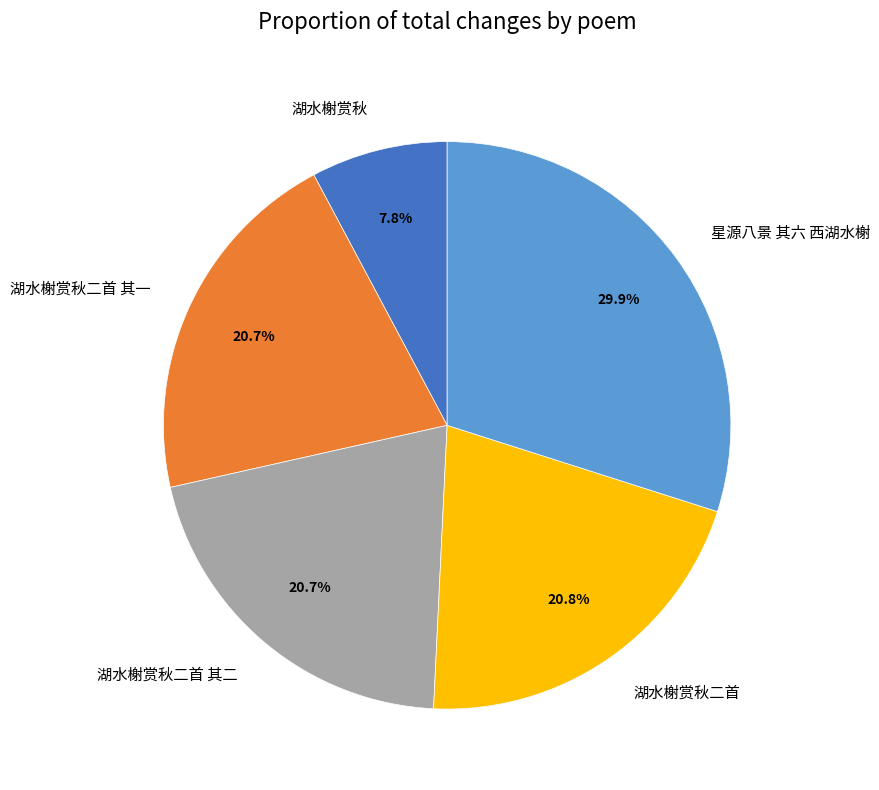

True or false: 湖水榭赏秋二首 其二 accounts for 21% of the total.

True